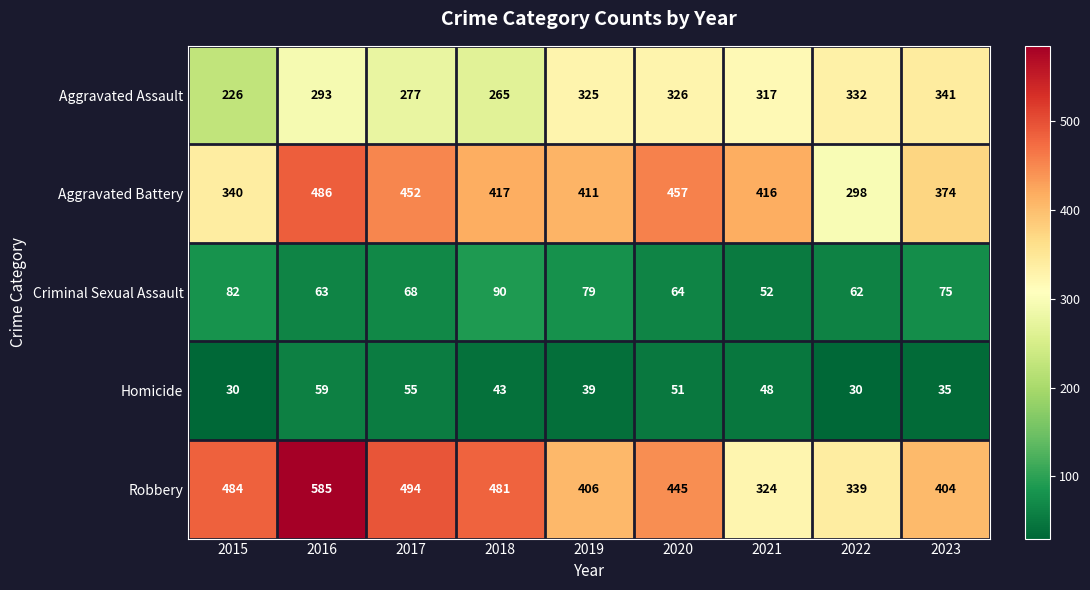

Which series has the largest total across all categories?

Robbery